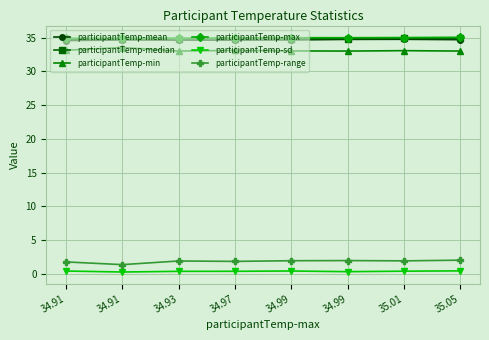

What is the difference between the maximum and minimum values in the participantTemp-min series?

0.5